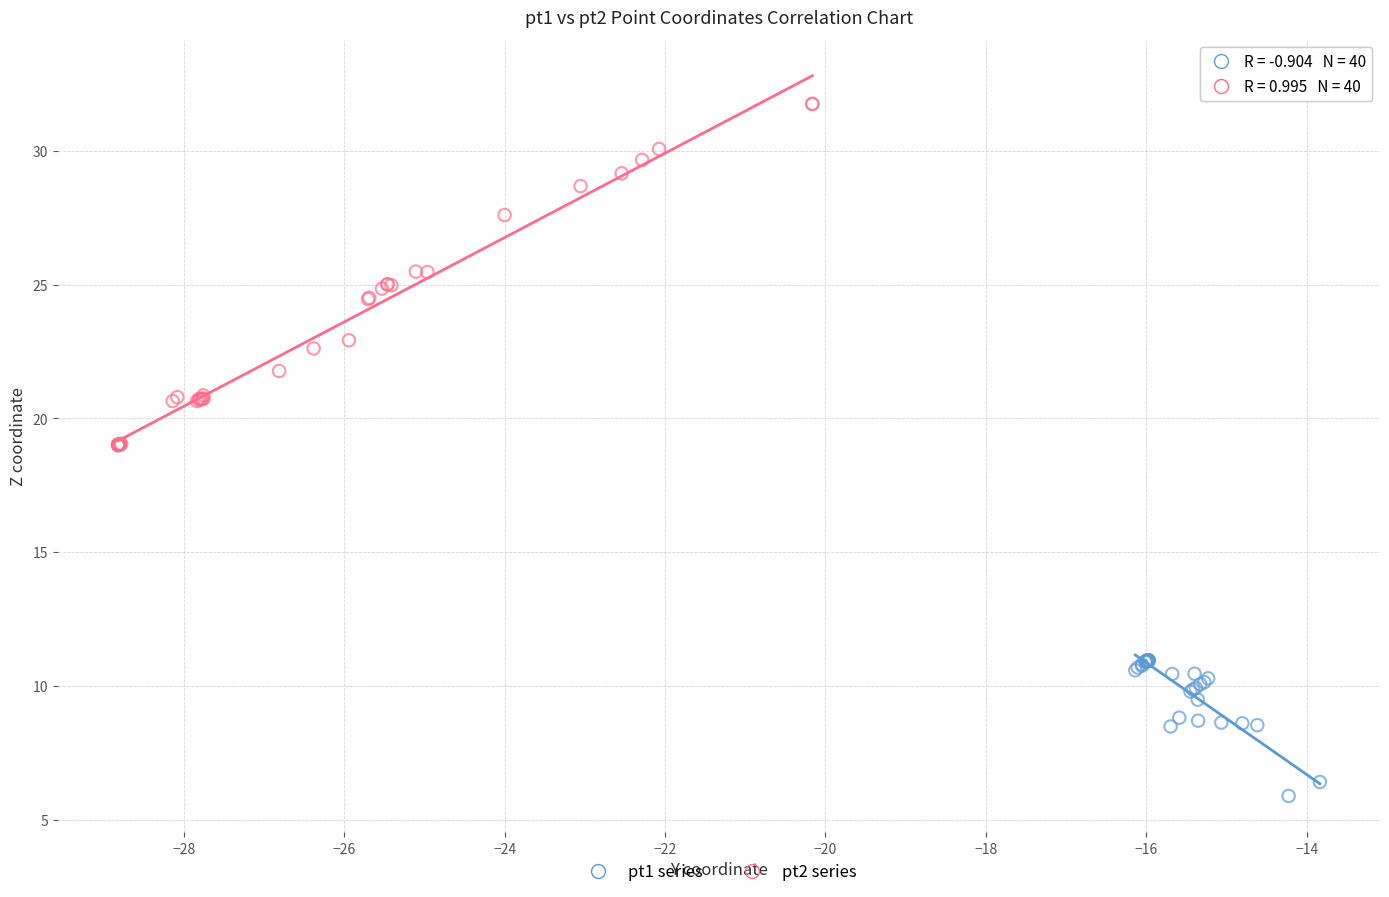

Which series contains the lowest Y value?

pt1 series